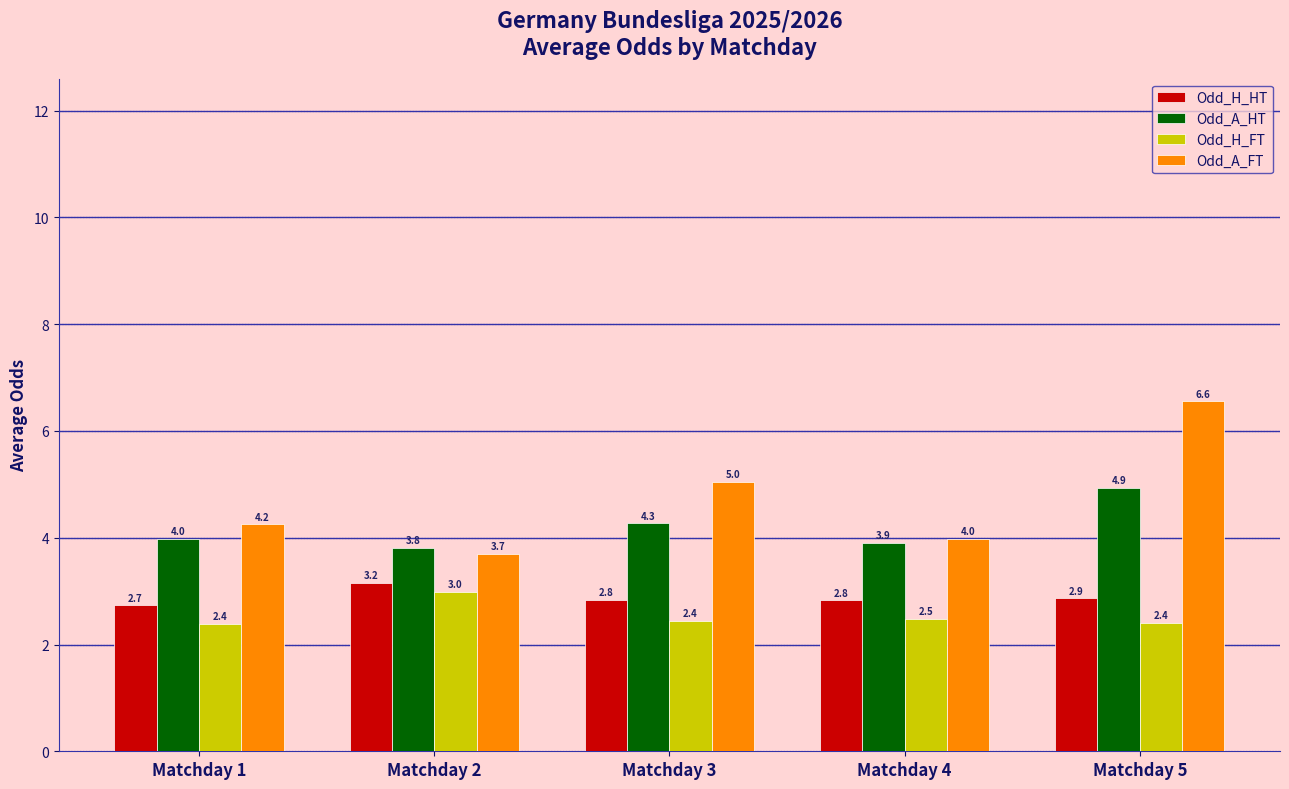

Reading left to right, list all the values displayed in this chart.

Odd_H_HT: Matchday 1=2.7	Matchday 2=3.2	Matchday 3=2.8	Matchday 4=2.8	Matchday 5=2.9
Odd_A_HT: Matchday 1=4.0	Matchday 2=3.8	Matchday 3=4.3	Matchday 4=3.9	Matchday 5=4.9
Odd_H_FT: Matchday 1=2.4	Matchday 2=3.0	Matchday 3=2.4	Matchday 4=2.5	Matchday 5=2.4
Odd_A_FT: Matchday 1=4.2	Matchday 2=3.7	Matchday 3=5.0	Matchday 4=4.0	Matchday 5=6.6